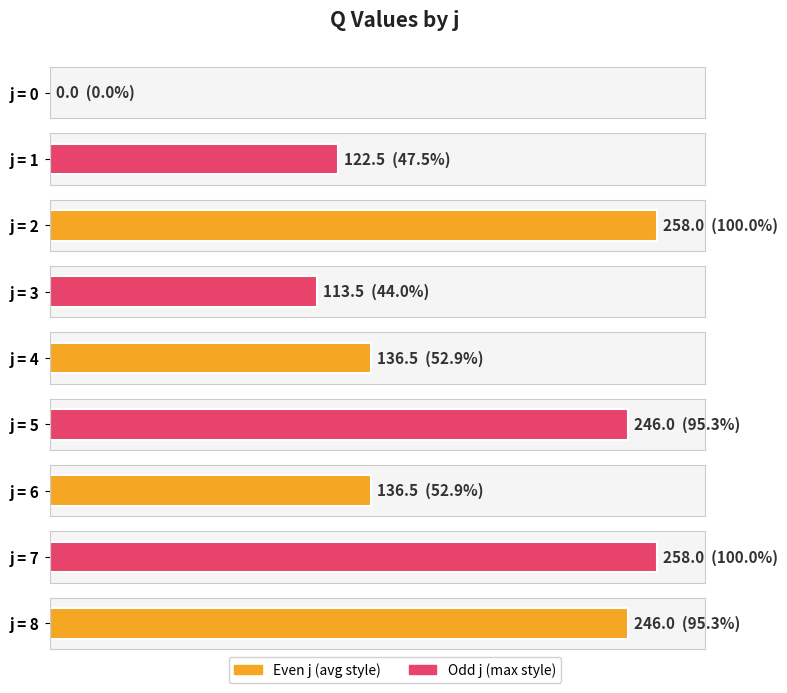

Reading left to right, list all the values displayed in this chart.

0.0	122.5	258.0	113.5	136.5	246.0	136.5	258.0	246.0